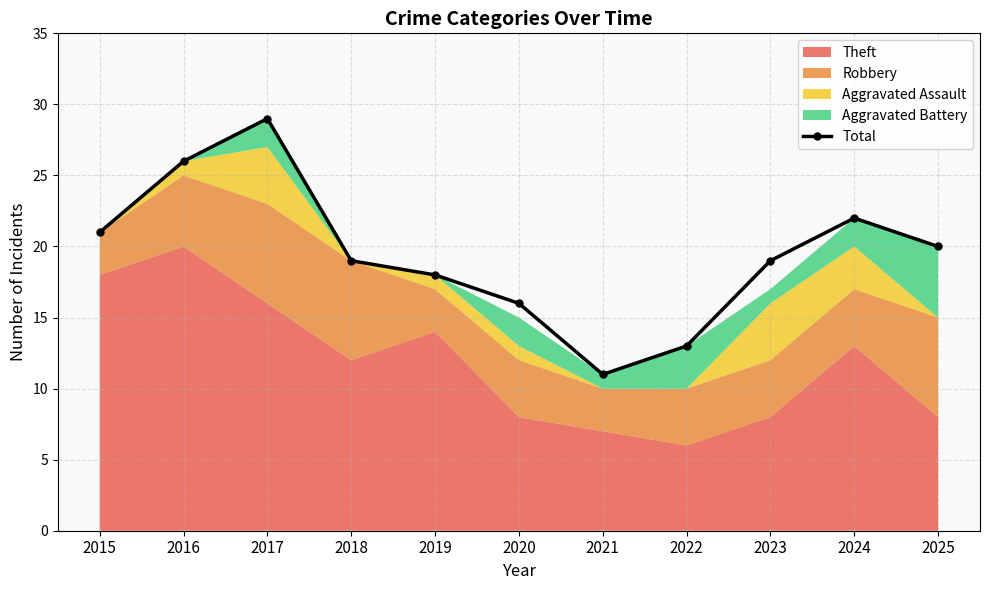

The chart shows a value of 32 at 2018. True or false?

False